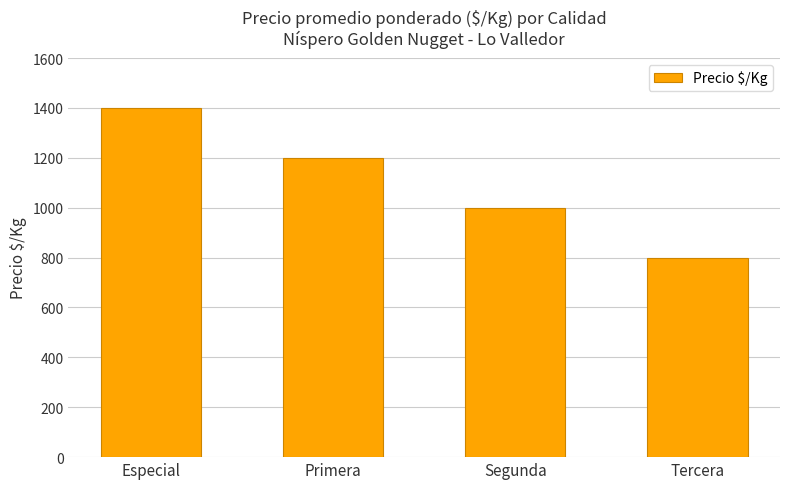

Reading left to right, transcribe all the data shown in this chart.

1400	1200	1000	800